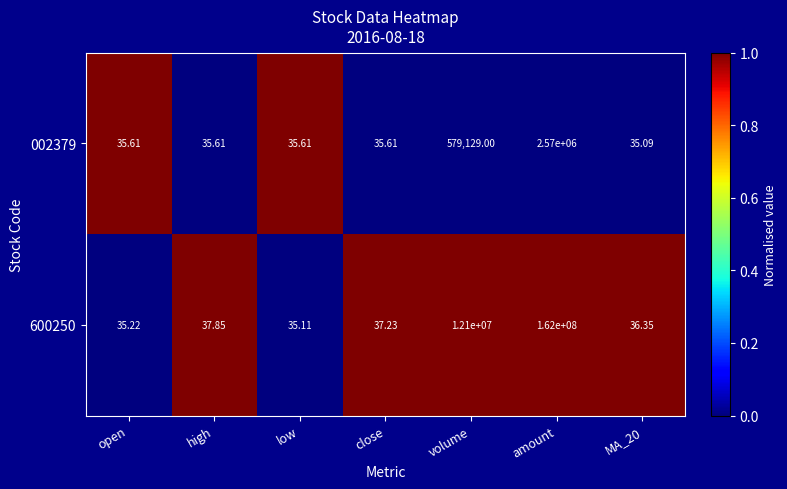

At which category is the sum across all series the highest?

amount